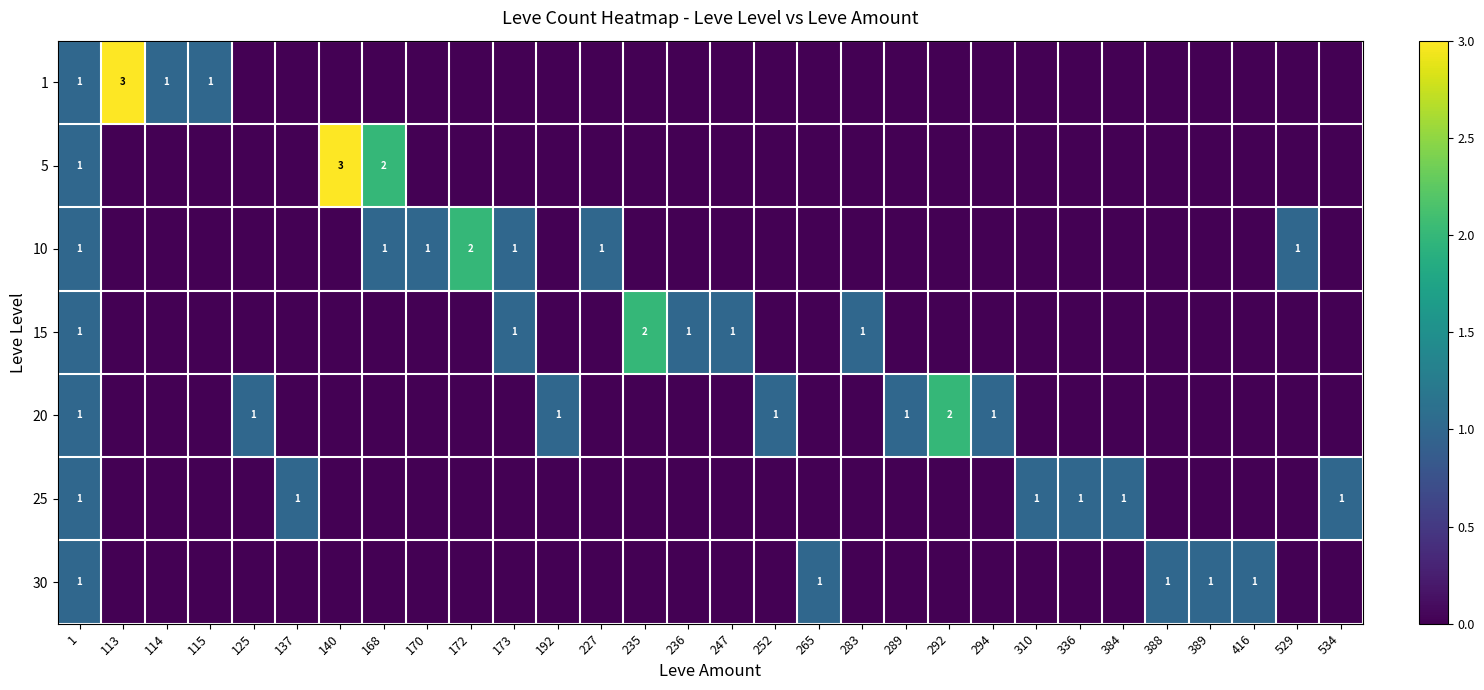

Is it true that 25 equals 2 at 336?

False